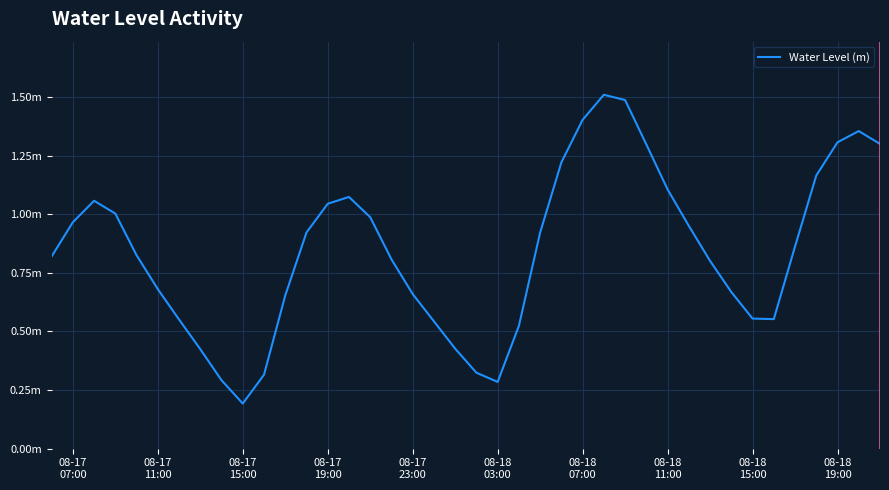

Does the chart display data point markers on the line(s)?

No